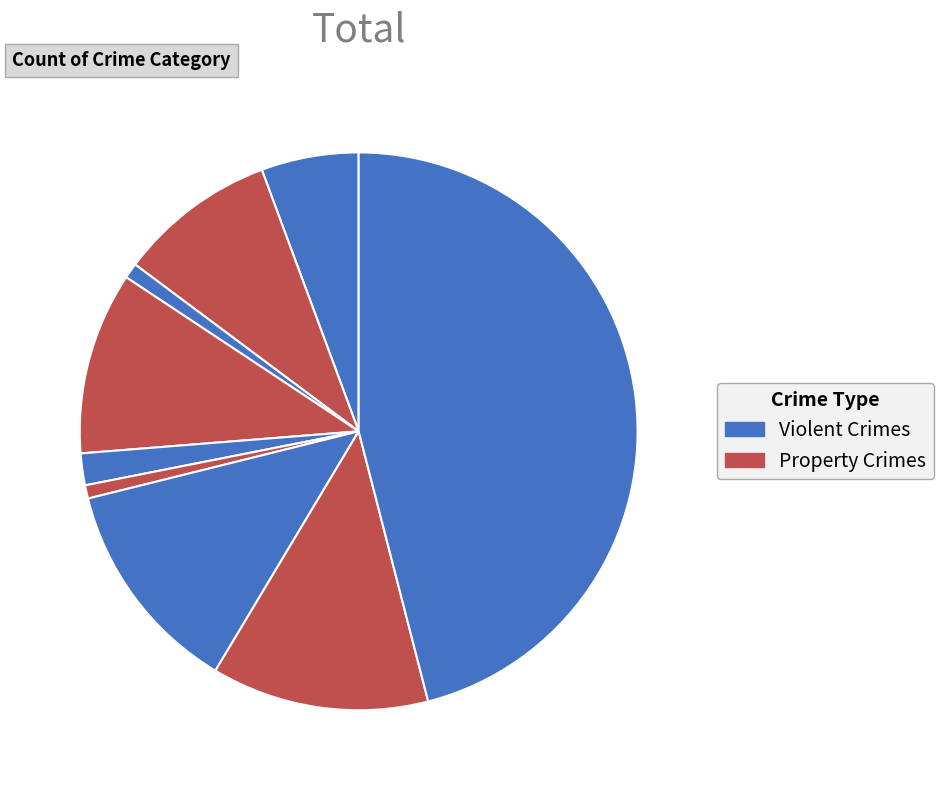

To the nearest percent, what is the average slice percentage?

11%